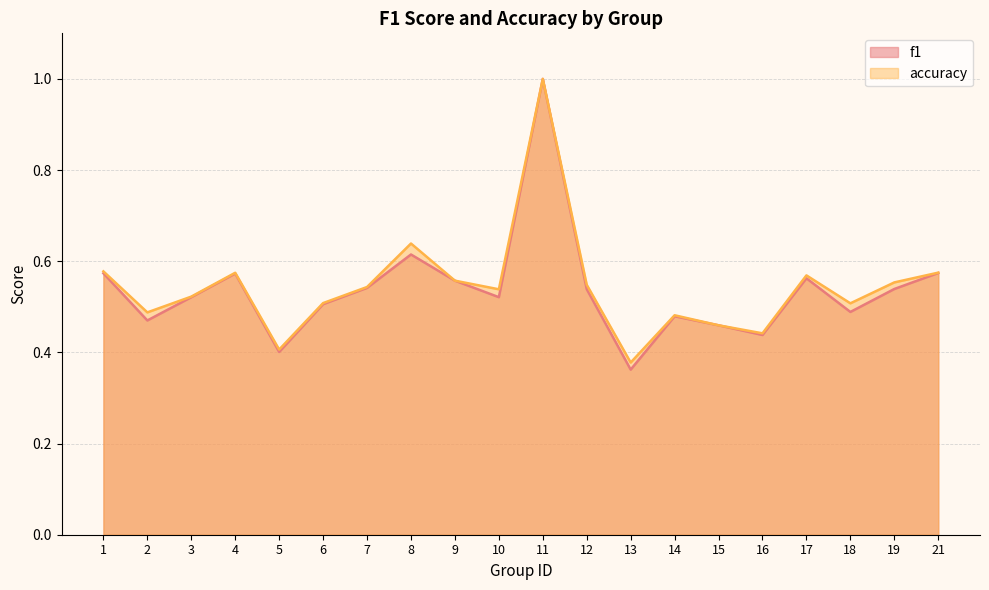

At which category is the sum across all series the highest?

11